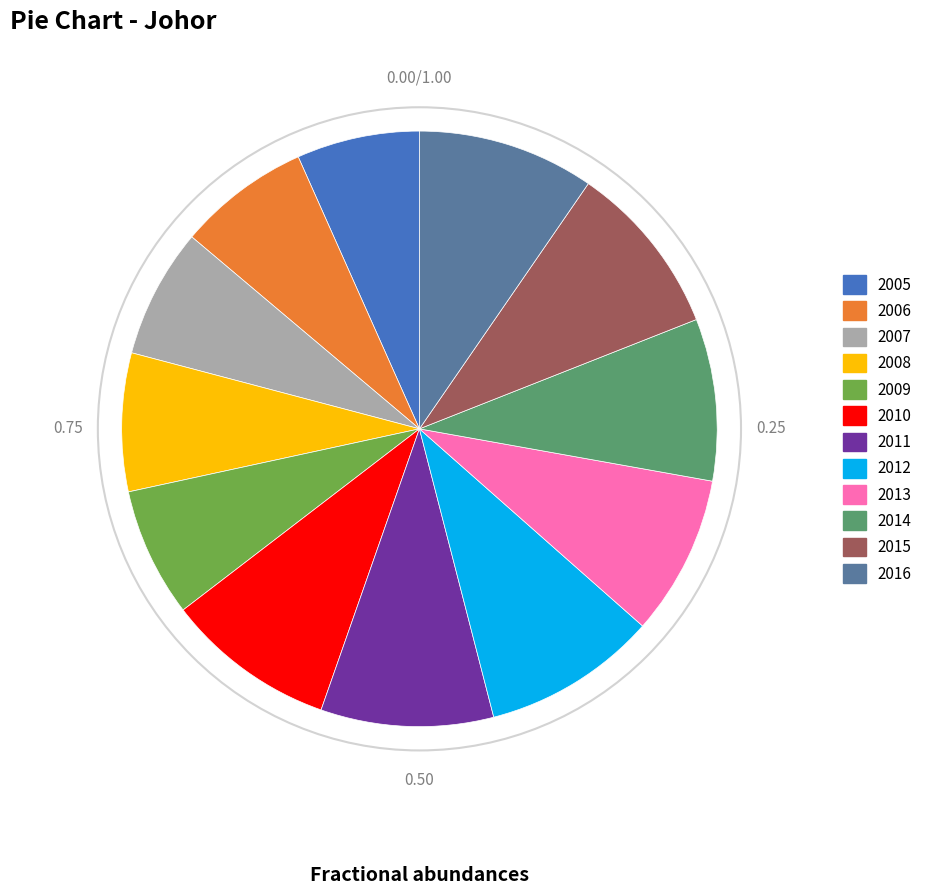

Does 2005 represent more than half of the total?

No